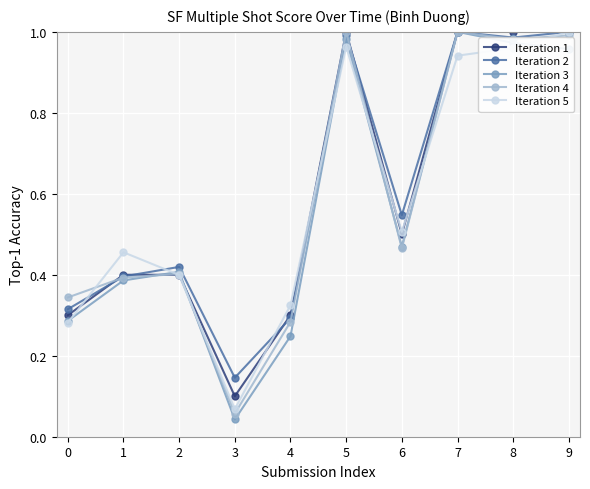

Where is the first local maximum for Iteration 5?

1